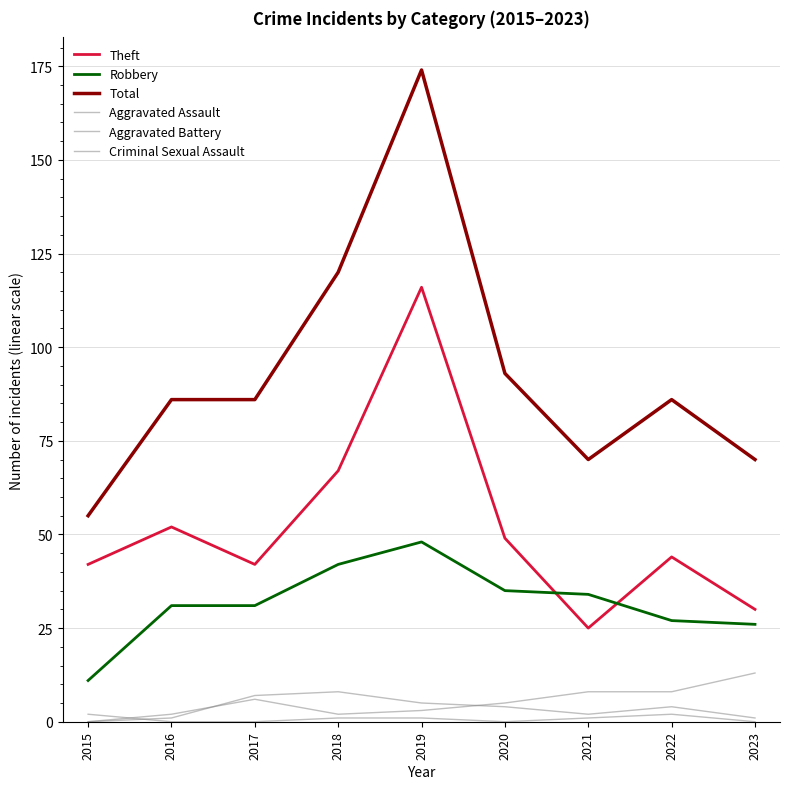

Is this an area chart (filled region under the line)?

No